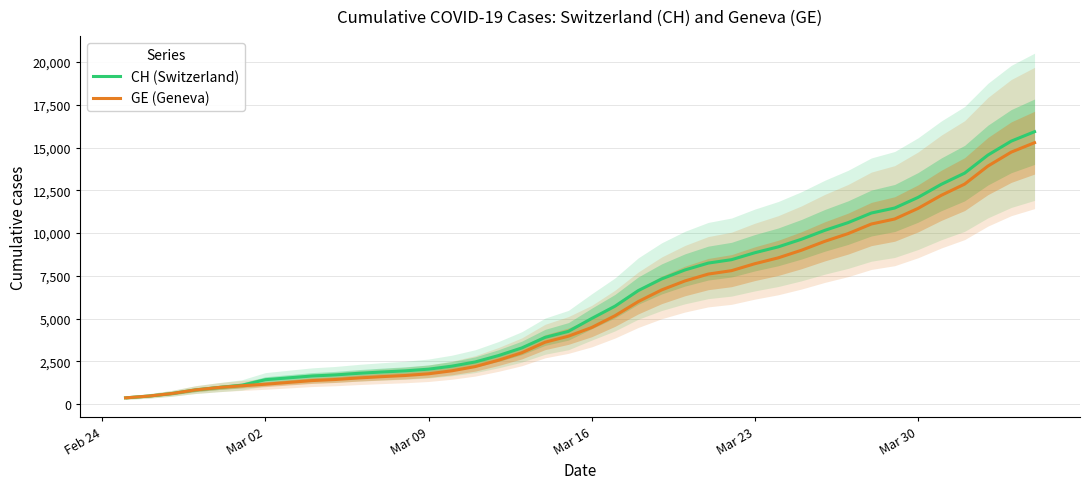

True or false: CH (Switzerland) has more than 0 points higher than both neighbors.

False